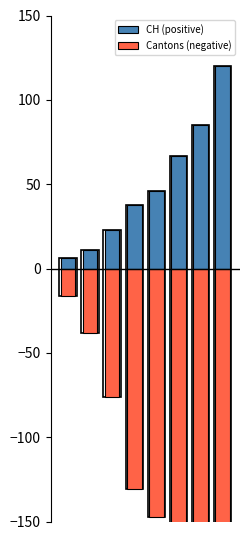

The value of CH (positive) at 0 is 1.6. True or false?

False